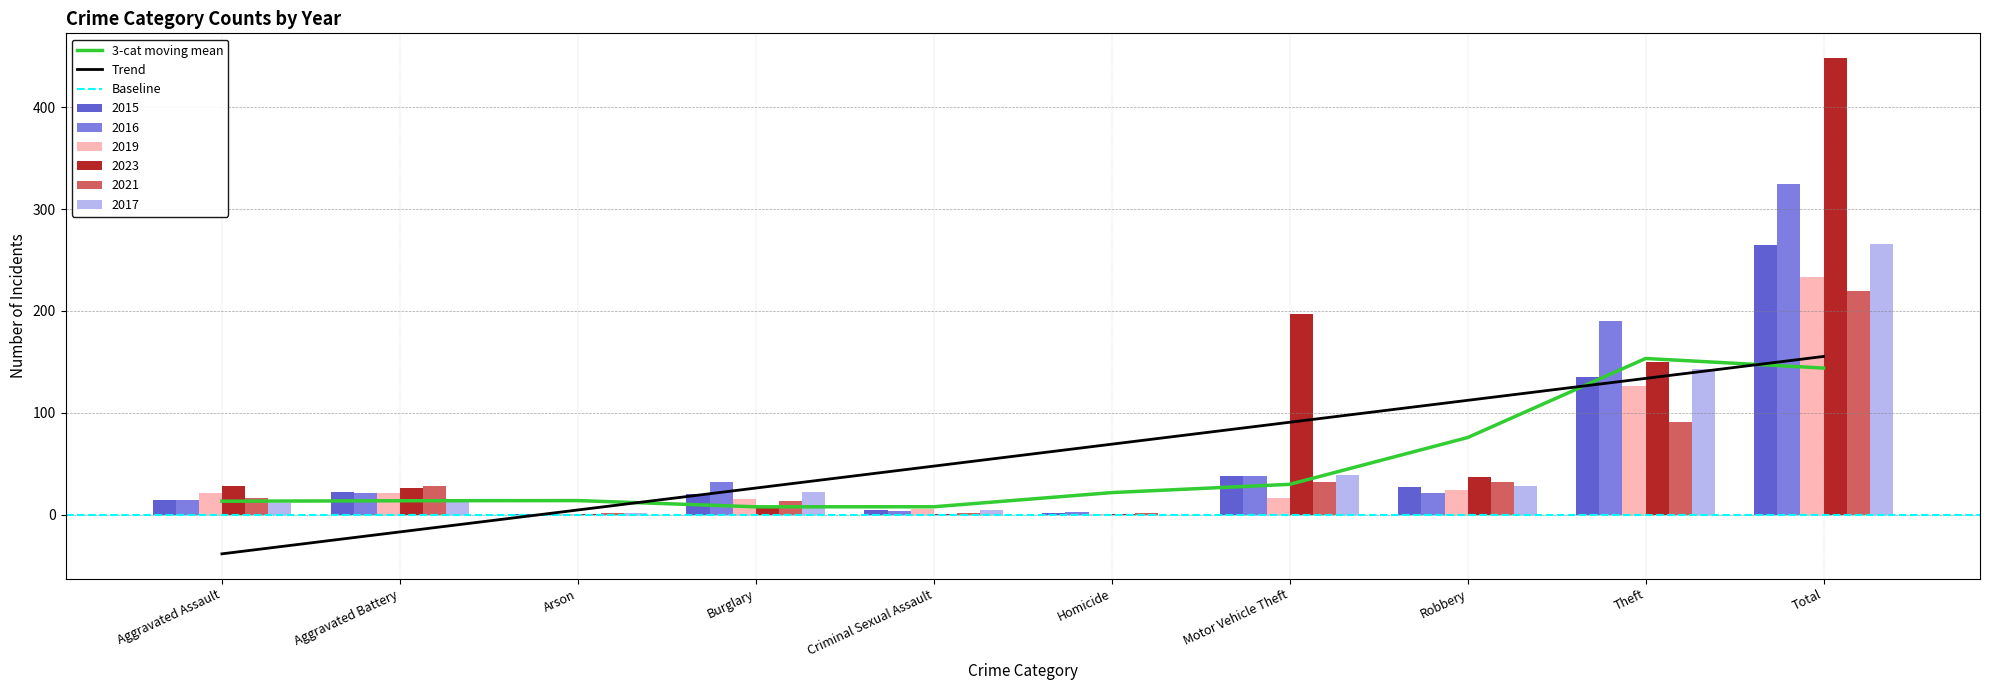

Reading left to right, list all the values displayed in this chart.

2015: Aggravated Assault=15	Aggravated Battery=22	Arson=1	Burglary=20	Criminal Sexual Assault=5	Homicide=2	Motor Vehicle Theft=38	Robbery=27	Theft=135	Total=265
2016: Aggravated Assault=15	Aggravated Battery=21	Arson=1	Burglary=32	Criminal Sexual Assault=4	Homicide=3	Motor Vehicle Theft=38	Robbery=21	Theft=190	Total=325
2019: Aggravated Assault=21	Aggravated Battery=21	Arson=1	Burglary=16	Criminal Sexual Assault=6	Homicide=1	Motor Vehicle Theft=17	Robbery=24	Theft=126	Total=233
2023: Aggravated Assault=28	Aggravated Battery=26	Arson=1	Burglary=7	Criminal Sexual Assault=1	Homicide=1	Motor Vehicle Theft=197	Robbery=37	Theft=150	Total=448
2021: Aggravated Assault=17	Aggravated Battery=28	Arson=2	Burglary=14	Criminal Sexual Assault=2	Homicide=2	Motor Vehicle Theft=32	Robbery=32	Theft=91	Total=220
2017: Aggravated Assault=12	Aggravated Battery=15	Arson=2	Burglary=22	Criminal Sexual Assault=5	Homicide=0	Motor Vehicle Theft=39	Robbery=28	Theft=143	Total=266